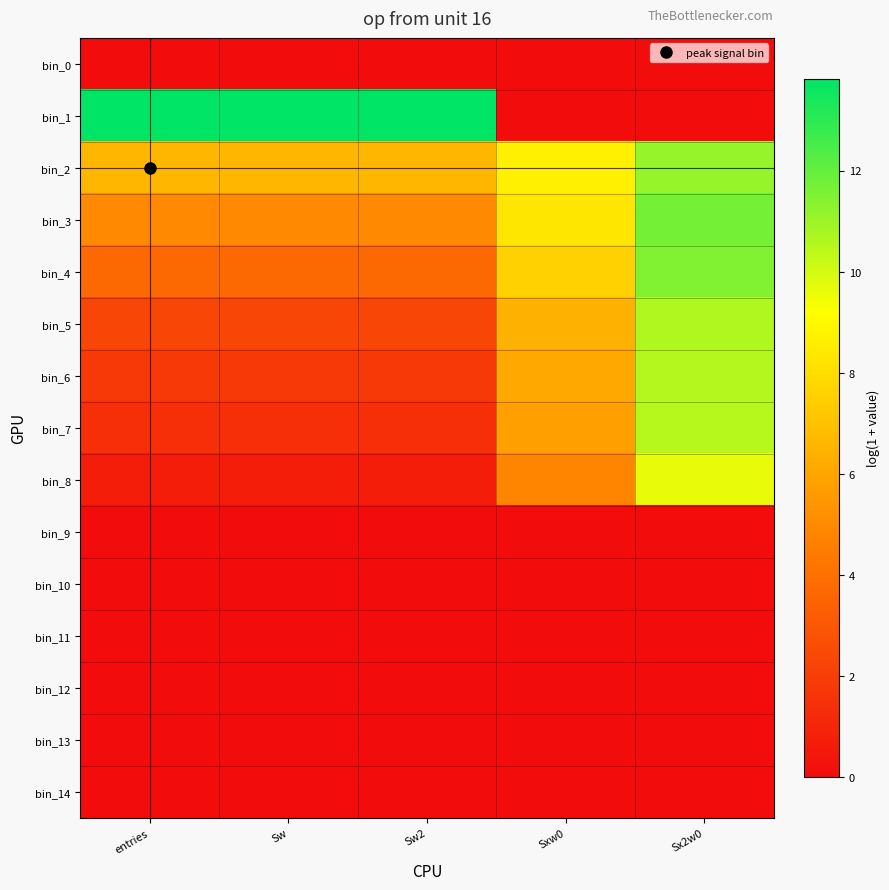

Between entries and Sx2w0, which series saw the biggest shift?

bin_1